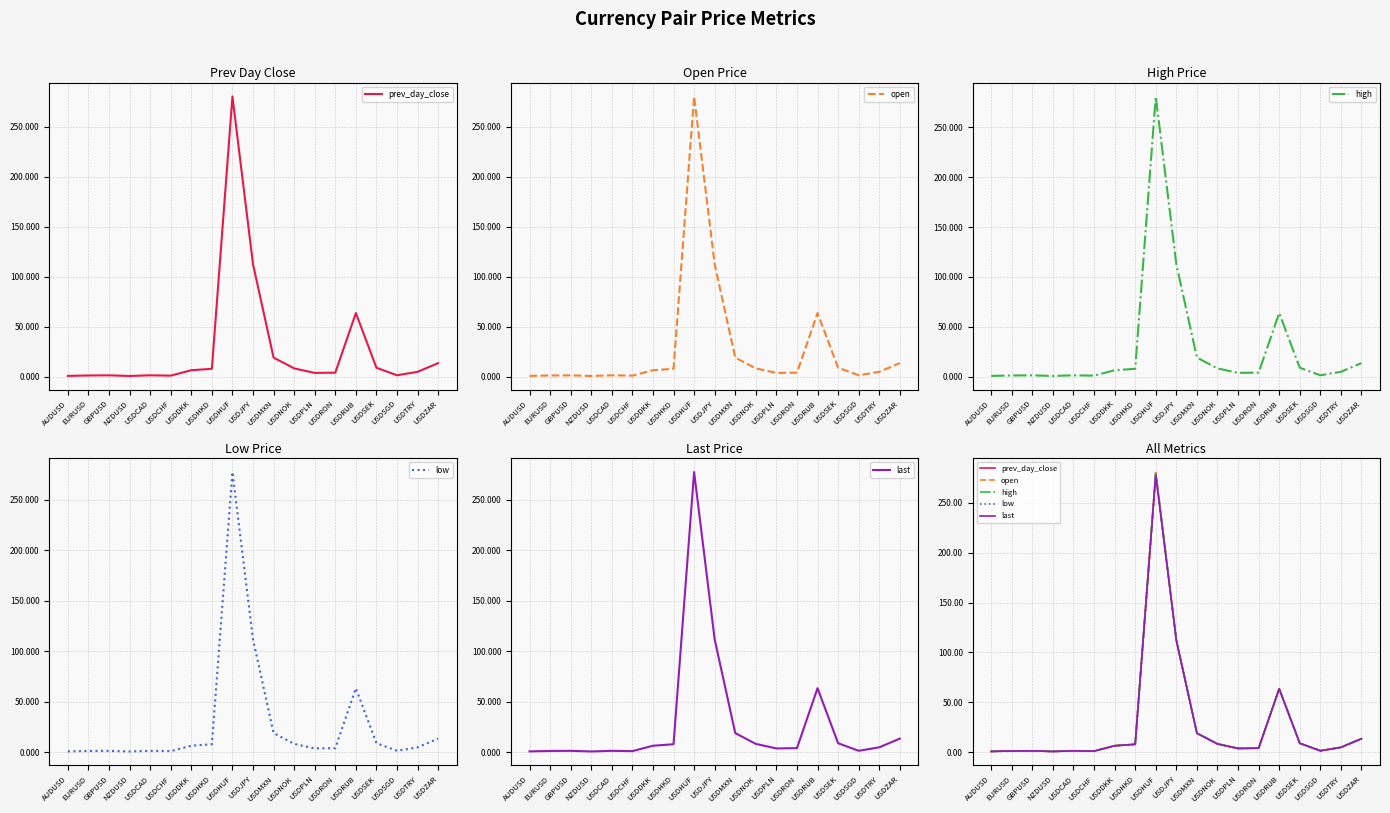

How many values in the low series are below 4?

9